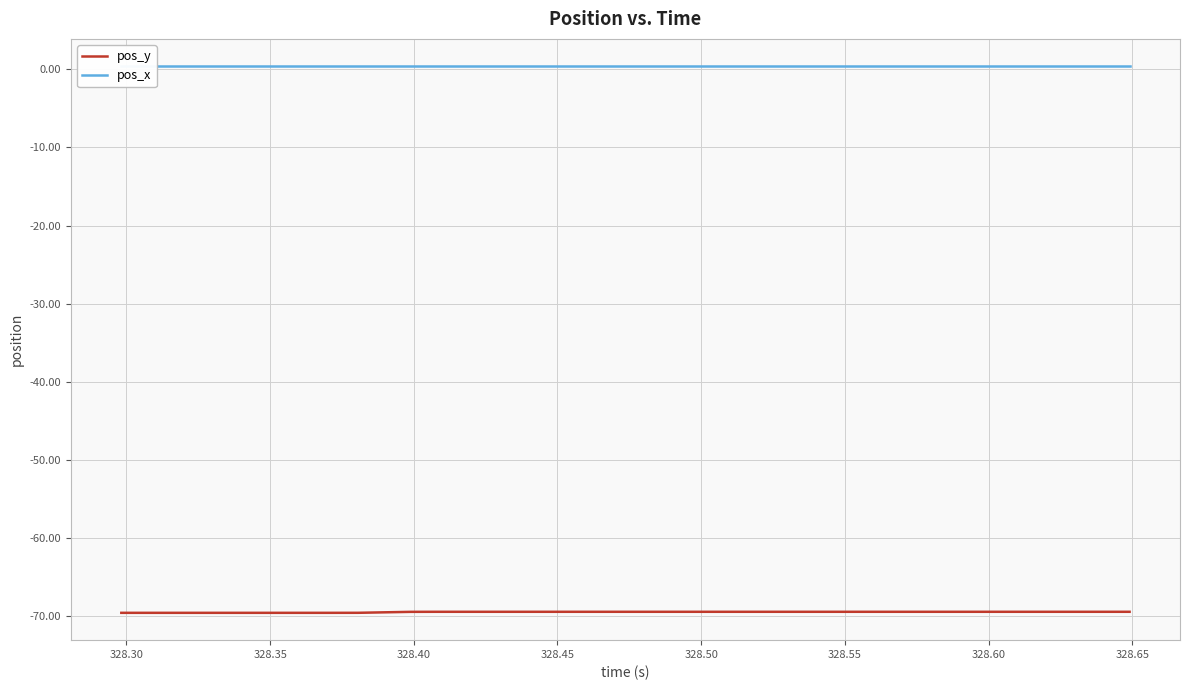

What is the value of the pos_y point at the 18th from the left?

-69.5